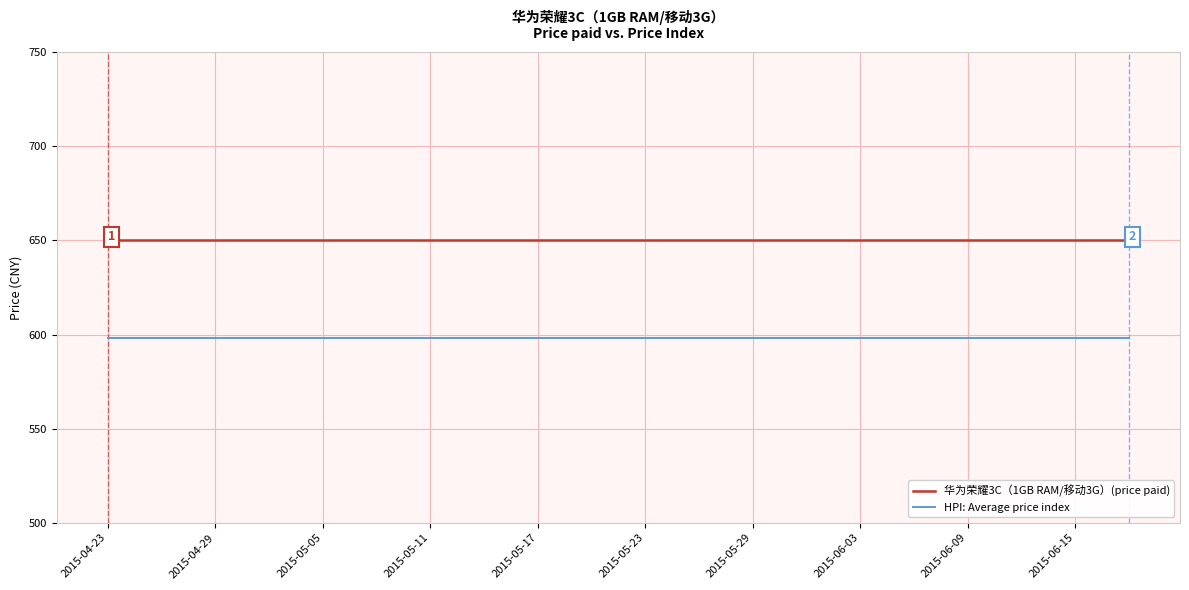

What is the average value of the 华为荣耀3C（1GB RAM/移动3G）(price paid) series?

650